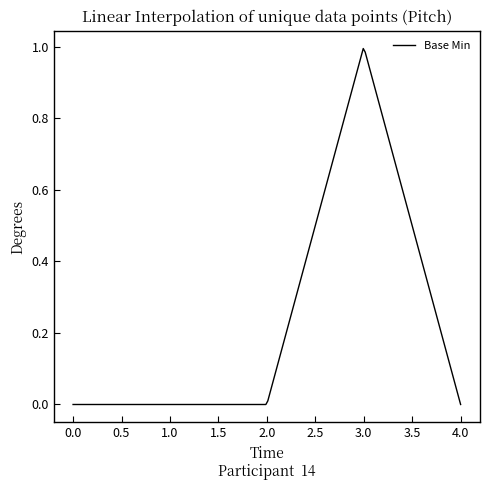

Rank the categories by value from lowest to highest.

0, 0, 0, 0, 1